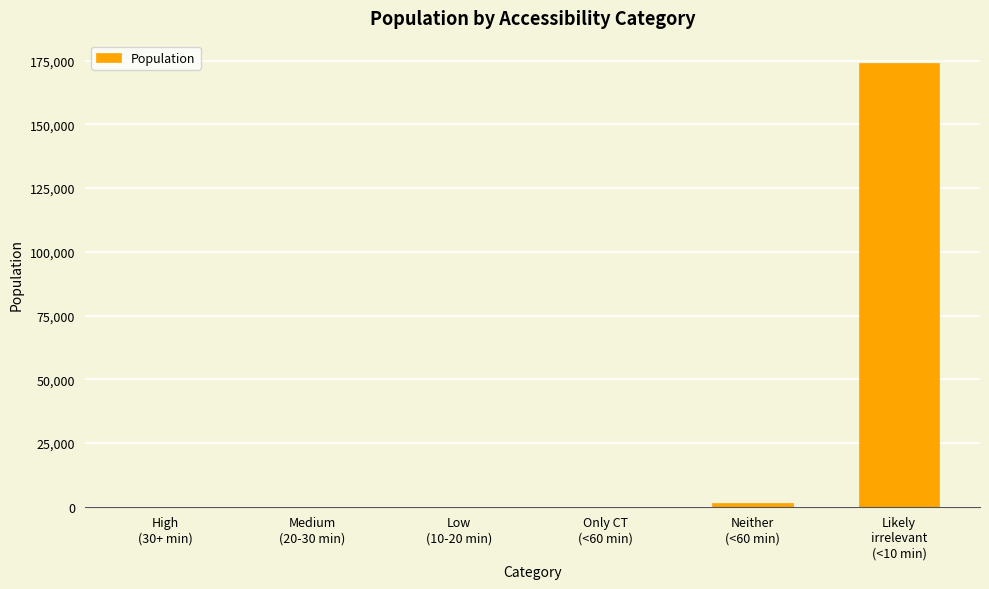

How many distinct data groups are displayed?

1